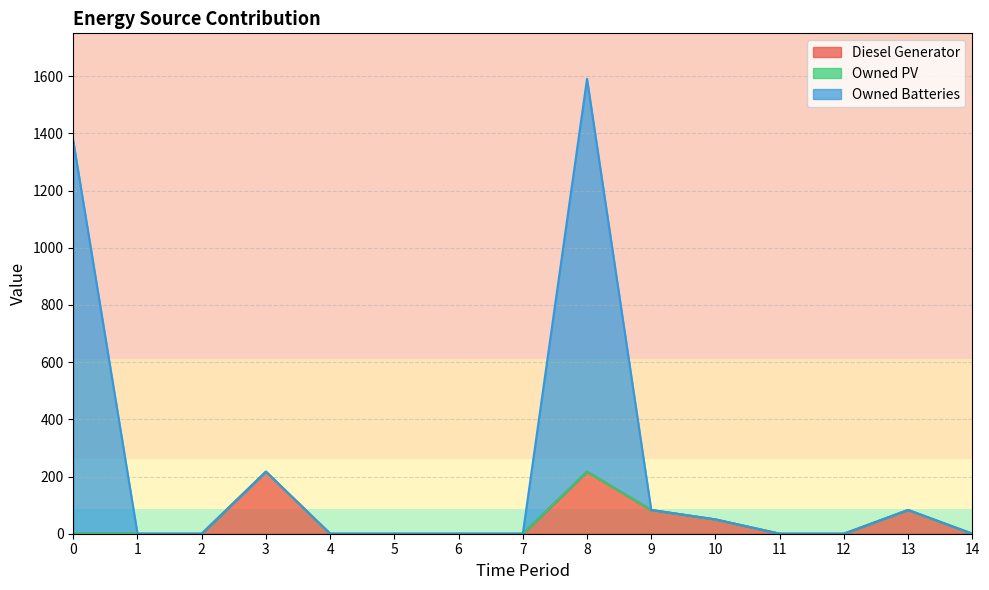

How many interior local peaks does the Owned Batteries series have?

3